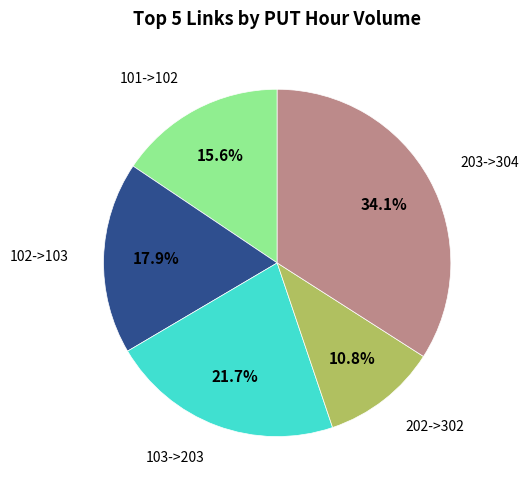

How many segments does this pie chart have?

5